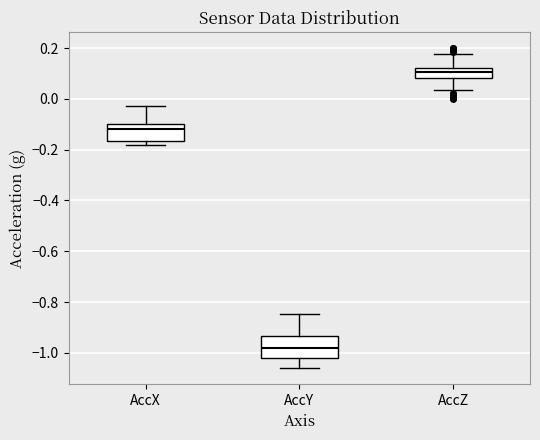

Which box's median line is the highest?

AccZ